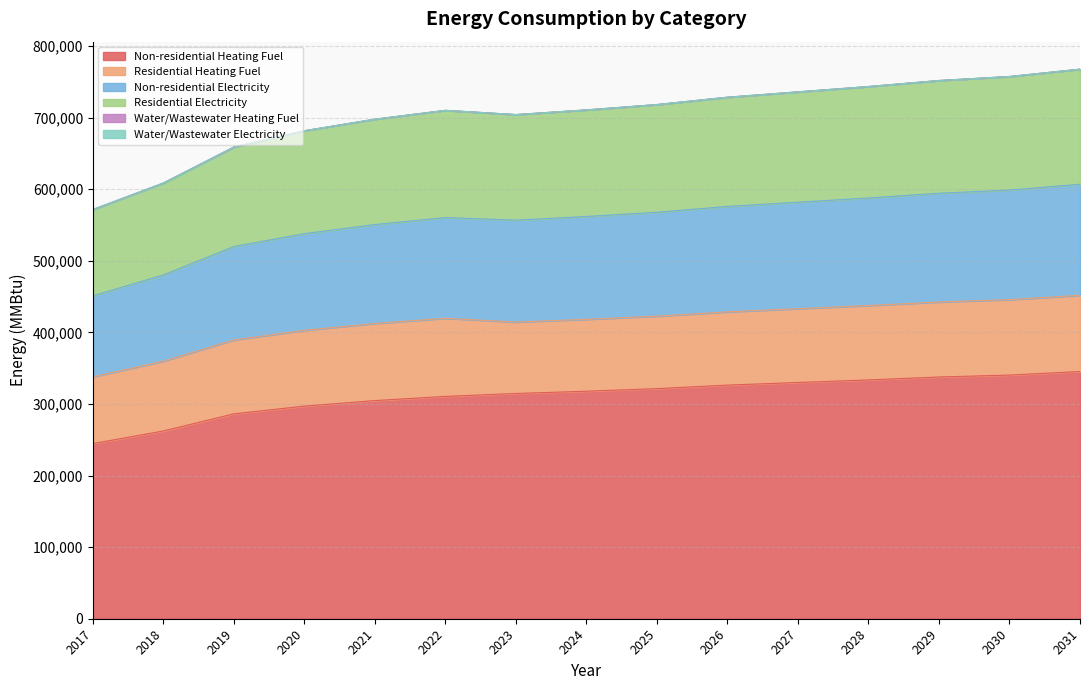

True or false: Residential Electricity and Non-residential Heating Fuel intersect in this chart.

False